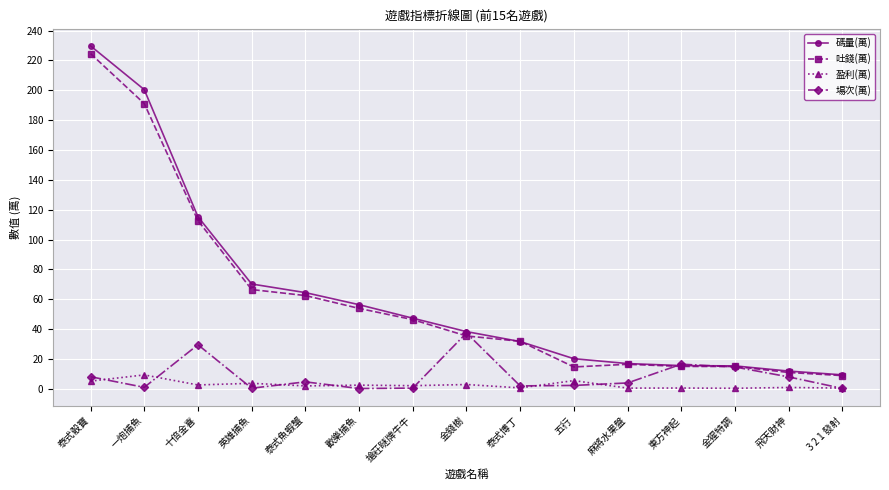

Between 泰式魚蝦蟹 and 3 2 1 發射, which series saw the biggest shift?

碼量(萬)